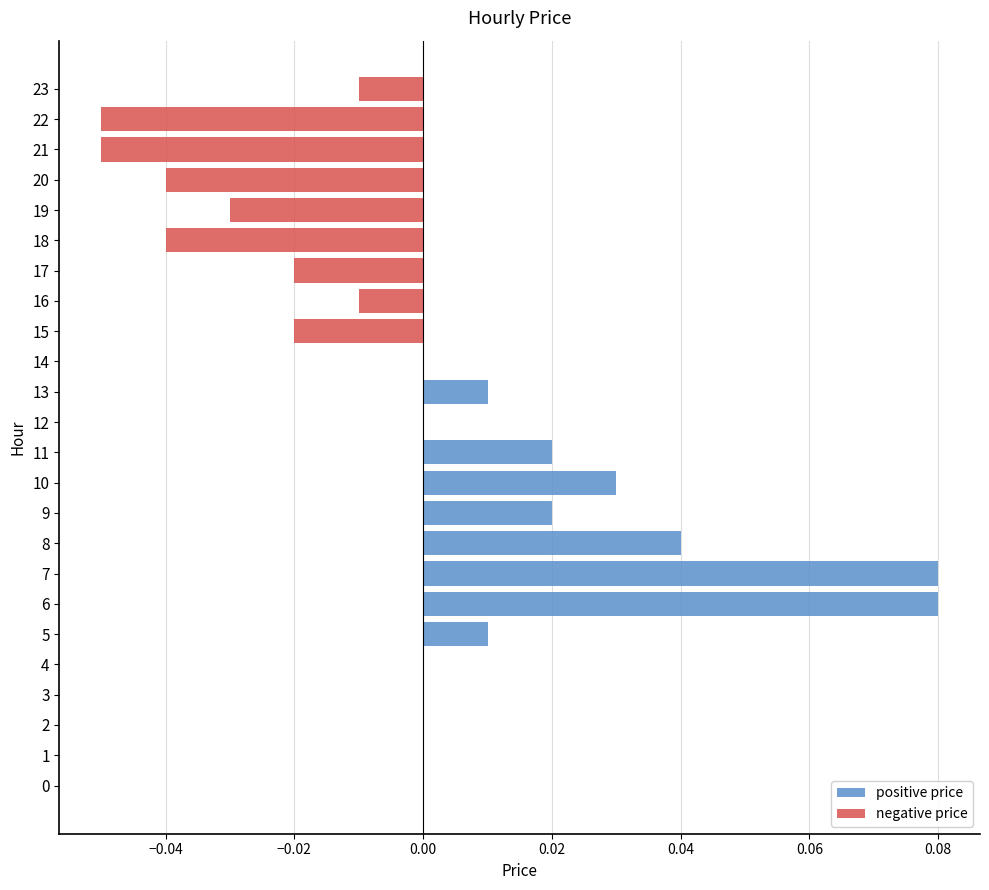

Which series has the largest total across all categories?

positive price